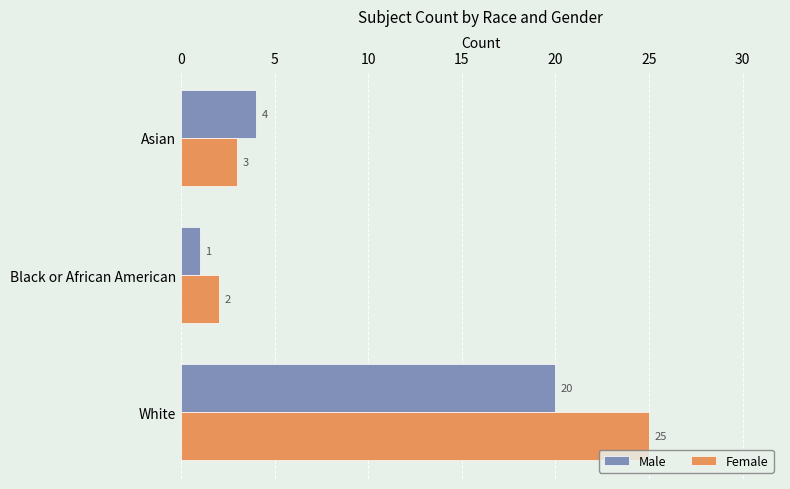

Which series changed the most between White and Black or African American?

Female